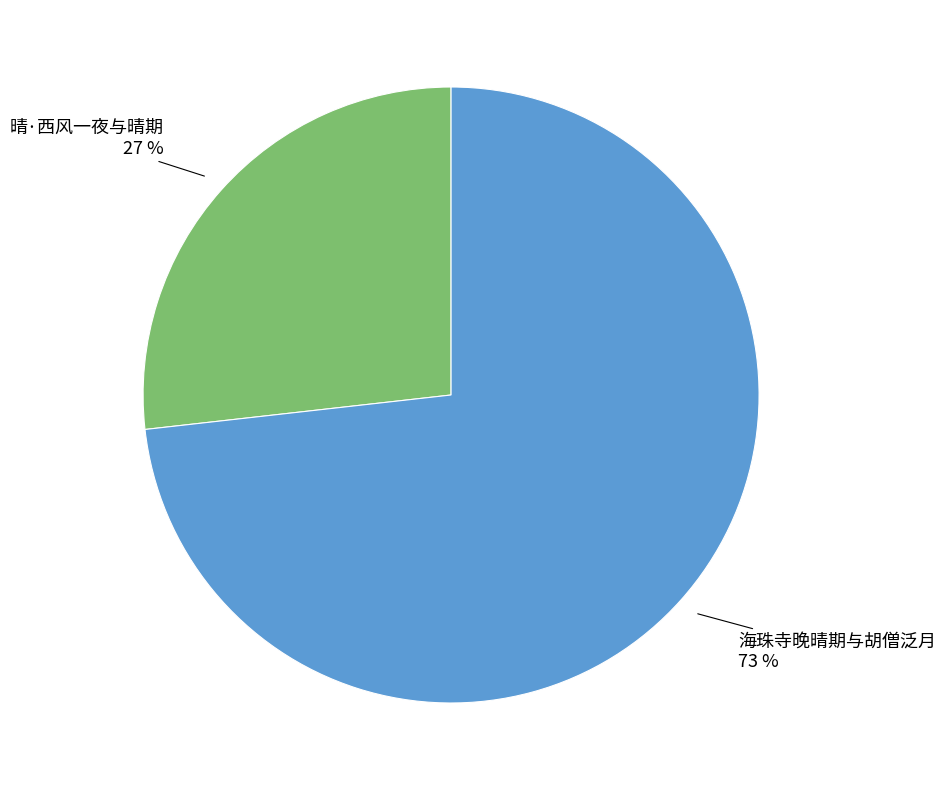

To the nearest percent, what is the difference between the 海珠寺晚晴期与胡僧泛月 and 晴·西风一夜与晴期 slice percentages?

46%